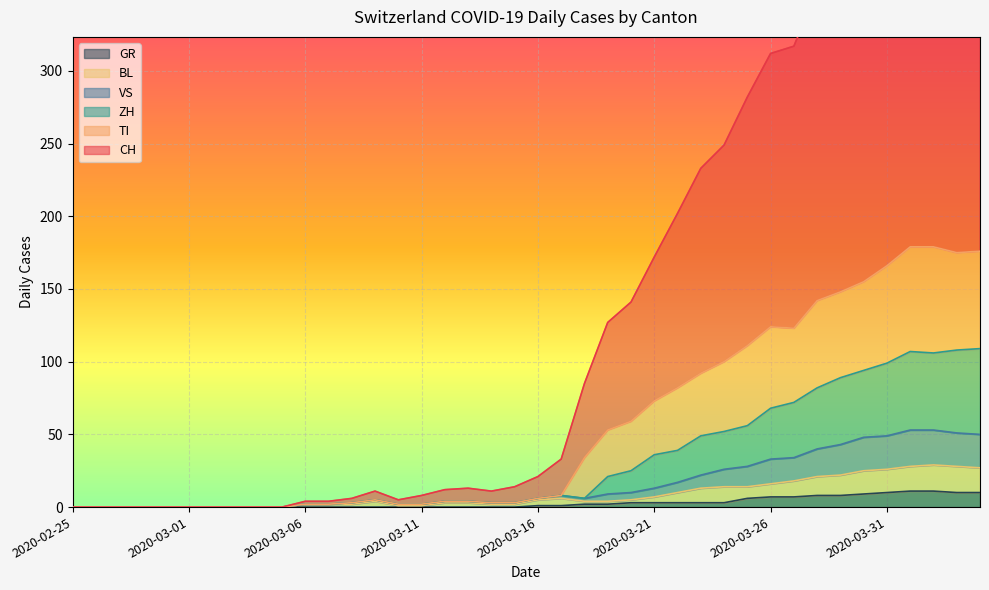

What is the highest value of the GR series?

11